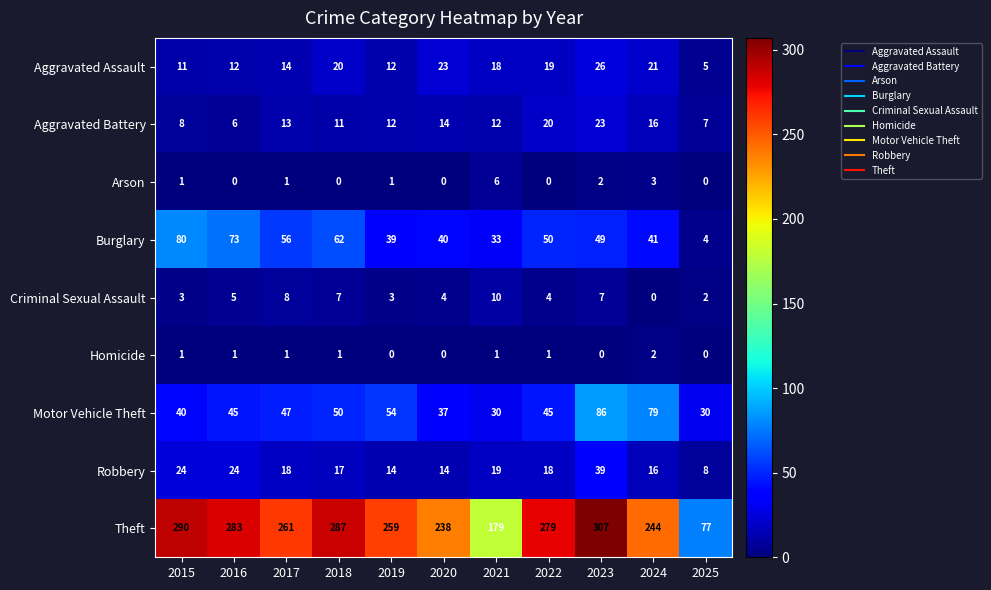

What is the difference between the maximum and minimum values in the Arson series?

6